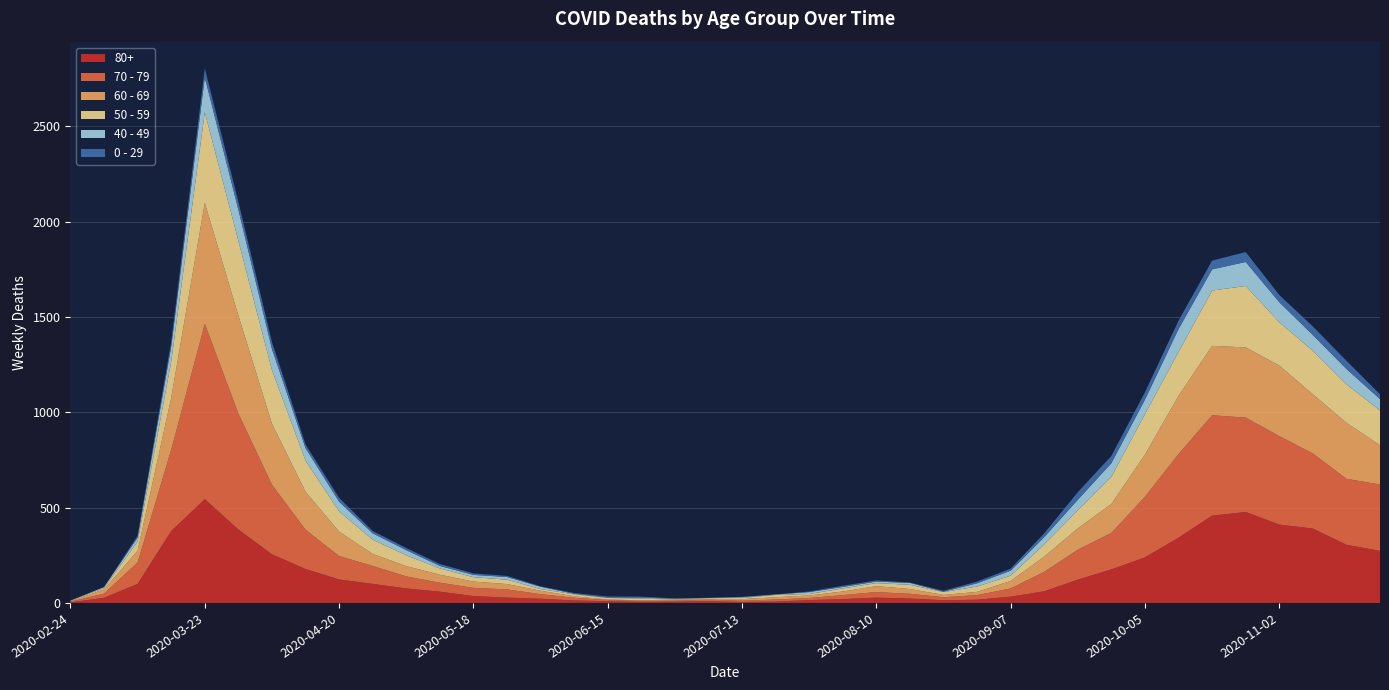

Reading left to right, transcribe all the data shown in this chart.

80+: 2020-02-24=3	2020-03-02=27	2020-03-09=100	2020-03-16=377	2020-03-23=544	2020-03-30=385	2020-04-06=255	2020-04-13=178	2020-04-20=123	2020-04-27=100	2020-05-04=76	2020-05-11=59	2020-05-18=36	2020-05-25=28	2020-06-01=22	2020-06-08=13	2020-06-15=9	2020-06-22=6	2020-06-29=7	2020-07-06=9	2020-07-13=5	2020-07-20=7	2020-07-27=15	2020-08-03=20	2020-08-10=28	2020-08-17=23	2020-08-24=14	2020-08-31=17	2020-09-07=33	2020-09-14=61	2020-09-21=122	2020-09-28=176	2020-10-05=239	2020-10-12=342	2020-10-19=458	2020-10-26=477	2020-11-02=411	2020-11-09=390	2020-11-16=305	2020-11-23=273
70 - 79: 2020-02-24=4	2020-03-02=22	2020-03-09=113	2020-03-16=427	2020-03-23=920	2020-03-30=608	2020-04-06=365	2020-04-13=206	2020-04-20=123	2020-04-27=94	2020-05-04=63	2020-05-11=47	2020-05-18=43	2020-05-25=43	2020-06-01=24	2020-06-08=14	2020-06-15=6	2020-06-22=5	2020-06-29=5	2020-07-06=8	2020-07-13=7	2020-07-20=11	2020-07-27=11	2020-08-03=21	2020-08-10=29	2020-08-17=25	2020-08-24=16	2020-08-31=24	2020-09-07=43	2020-09-14=102	2020-09-21=157	2020-09-28=191	2020-10-05=318	2020-10-12=439	2020-10-19=526	2020-10-26=495	2020-11-02=464	2020-11-09=394	2020-11-16=346	2020-11-23=348
60 - 69: 2020-02-24=2	2020-03-02=22	2020-03-09=61	2020-03-16=272	2020-03-23=634	2020-03-30=514	2020-04-06=320	2020-04-13=199	2020-04-20=128	2020-04-27=63	2020-05-04=54	2020-05-11=42	2020-05-18=33	2020-05-25=28	2020-06-01=18	2020-06-08=8	2020-06-15=3	2020-06-22=3	2020-06-29=6	2020-07-06=3	2020-07-13=8	2020-07-20=12	2020-07-27=13	2020-08-03=19	2020-08-10=31	2020-08-17=25	2020-08-24=12	2020-08-31=17	2020-09-07=39	2020-09-14=80	2020-09-21=112	2020-09-28=152	2020-10-05=221	2020-10-12=305	2020-10-19=364	2020-10-26=368	2020-11-02=370	2020-11-09=310	2020-11-16=294	2020-11-23=206
50 - 59: 2020-02-24=3	2020-03-02=7	2020-03-09=48	2020-03-16=190	2020-03-23=475	2020-03-30=392	2020-04-06=281	2020-04-13=163	2020-04-20=106	2020-04-27=75	2020-05-04=57	2020-05-11=33	2020-05-18=23	2020-05-25=23	2020-06-01=9	2020-06-08=10	2020-06-15=8	2020-06-22=9	2020-06-29=3	2020-07-06=5	2020-07-13=6	2020-07-20=12	2020-07-27=8	2020-08-03=16	2020-08-10=16	2020-08-17=22	2020-08-24=15	2020-08-31=28	2020-09-07=28	2020-09-14=64	2020-09-21=95	2020-09-28=142	2020-10-05=212	2020-10-12=230	2020-10-19=290	2020-10-26=322	2020-11-02=227	2020-11-09=228	2020-11-16=202	2020-11-23=182
40 - 49: 2020-02-24=0	2020-03-02=5	2020-03-09=21	2020-03-16=79	2020-03-23=183	2020-03-30=163	2020-04-06=111	2020-04-13=66	2020-04-20=51	2020-04-27=33	2020-05-04=27	2020-05-11=13	2020-05-18=12	2020-05-25=14	2020-06-01=12	2020-06-08=3	2020-06-15=2	2020-06-22=5	2020-06-29=1	2020-07-06=1	2020-07-13=4	2020-07-20=2	2020-07-27=10	2020-08-03=8	2020-08-10=8	2020-08-17=10	2020-08-24=2	2020-08-31=17	2020-09-07=26	2020-09-14=38	2020-09-21=55	2020-09-28=72	2020-10-05=76	2020-10-12=120	2020-10-19=111	2020-10-26=126	2020-11-02=105	2020-11-09=83	2020-11-16=80	2020-11-23=60
0 - 29: 2020-02-24=1	2020-03-02=0	2020-03-09=10	2020-03-16=25	2020-03-23=47	2020-03-30=42	2020-04-06=36	2020-04-13=19	2020-04-20=20	2020-04-27=12	2020-05-04=11	2020-05-11=10	2020-05-18=8	2020-05-25=6	2020-06-01=2	2020-06-08=4	2020-06-15=6	2020-06-22=5	2020-06-29=2	2020-07-06=1	2020-07-13=2	2020-07-20=1	2020-07-27=3	2020-08-03=6	2020-08-10=6	2020-08-17=2	2020-08-24=5	2020-08-31=9	2020-09-07=11	2020-09-14=20	2020-09-21=40	2020-09-28=38	2020-10-05=39	2020-10-12=44	2020-10-19=46	2020-10-26=52	2020-11-02=38	2020-11-09=45	2020-11-16=43	2020-11-23=25